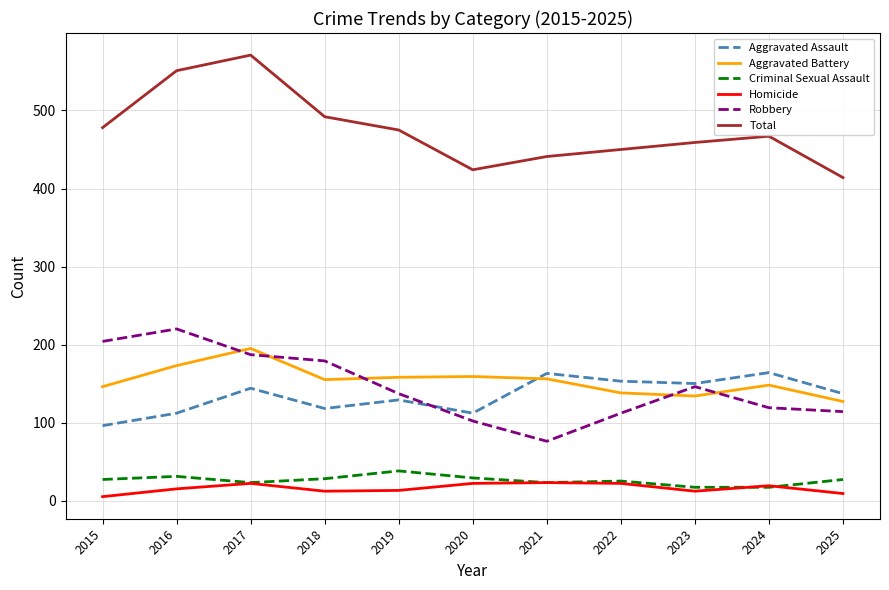

At which label is Robbery closest to 148?

2023